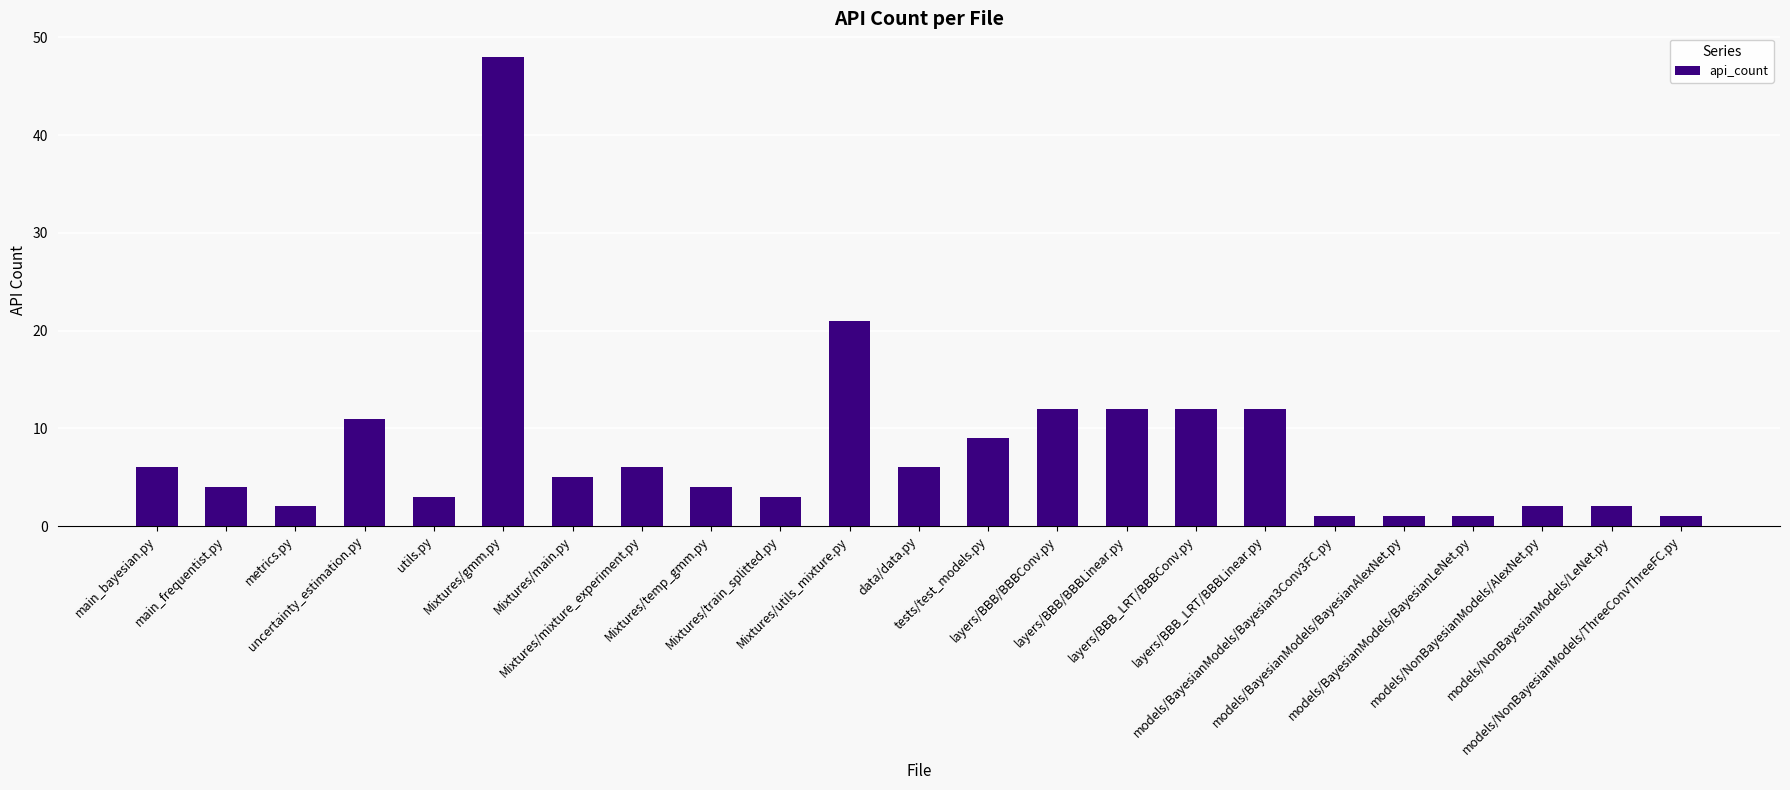

Is it true that the value at Mixtures/main.py is 7?

False